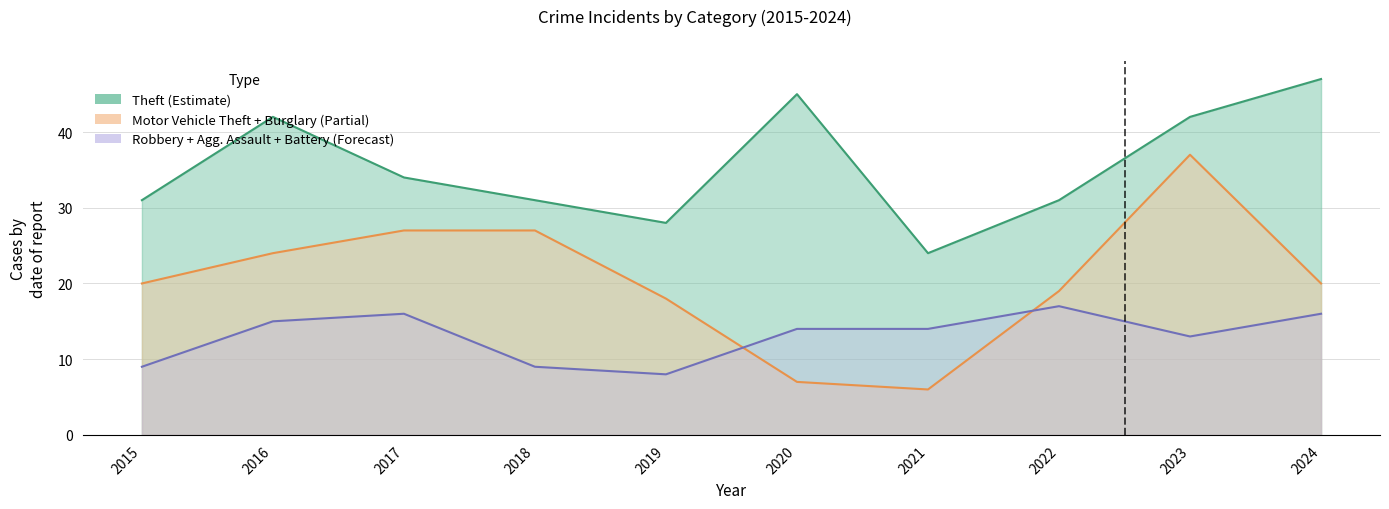

Which series has the largest total across all categories?

Theft